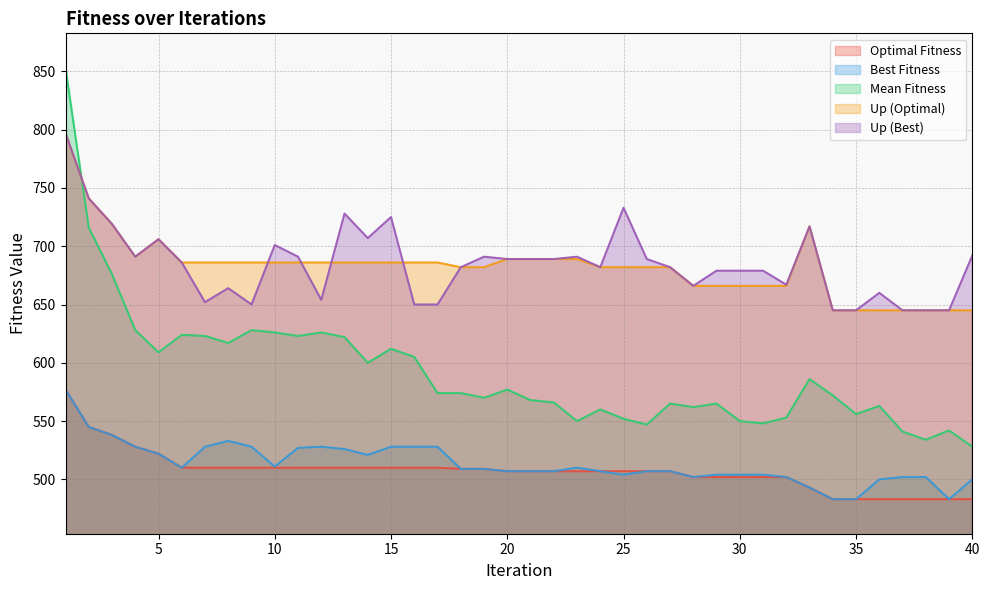

True or false: Up (Best) has a value of 264 at 29.

False